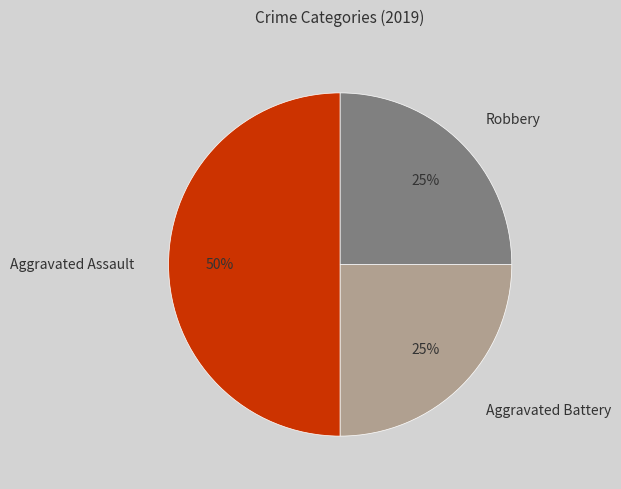

What is the ratio of the value at Aggravated Assault to the value at Robbery?

2.0